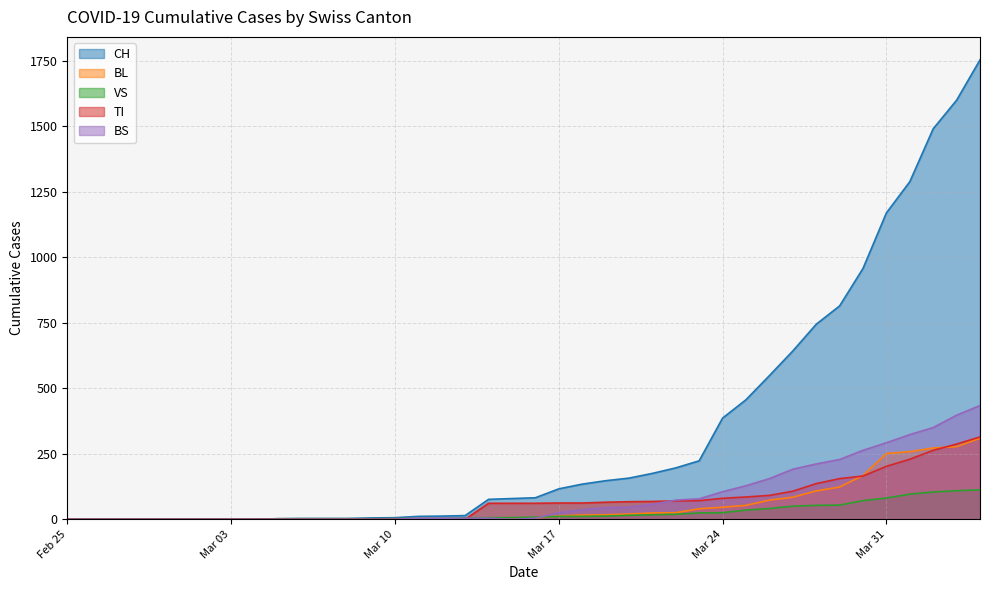

How many lines are shown in the chart?

5